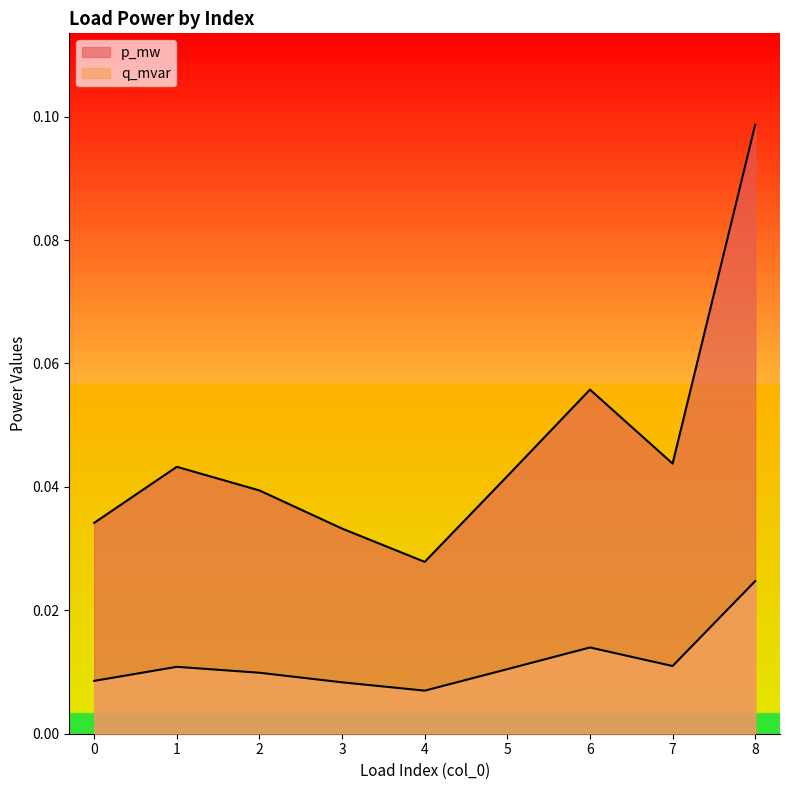

Is it true that p_mw equals 0.1 at 5?

False